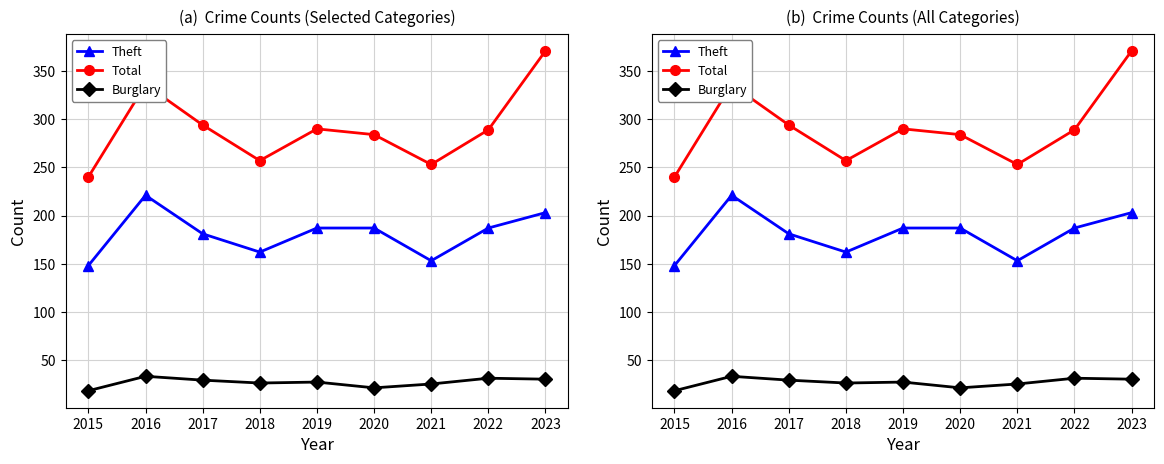

True or false: Burglary and Theft cross at least once.

False